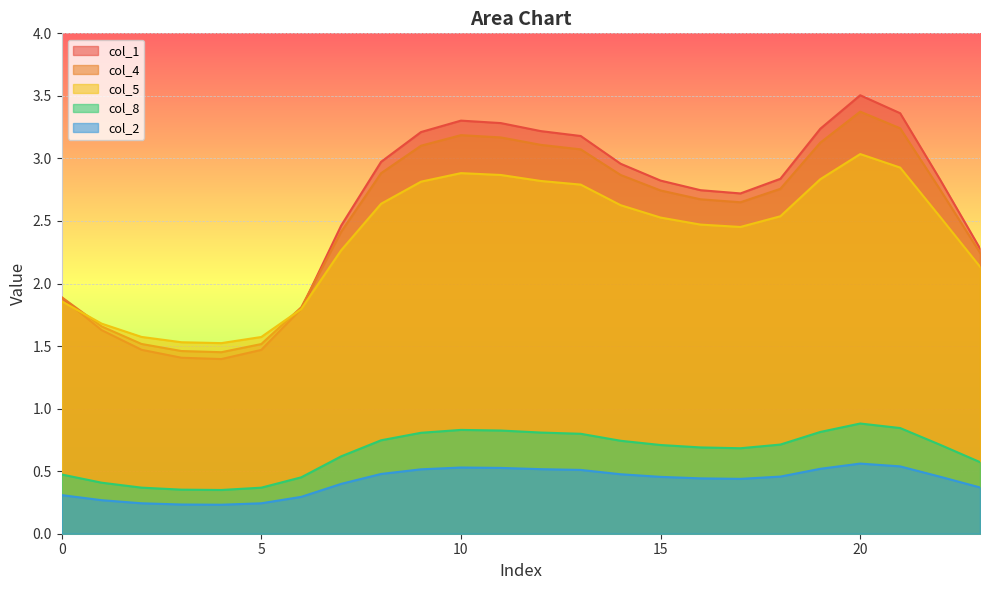

Which series has the largest range (max minus min)?

col_1